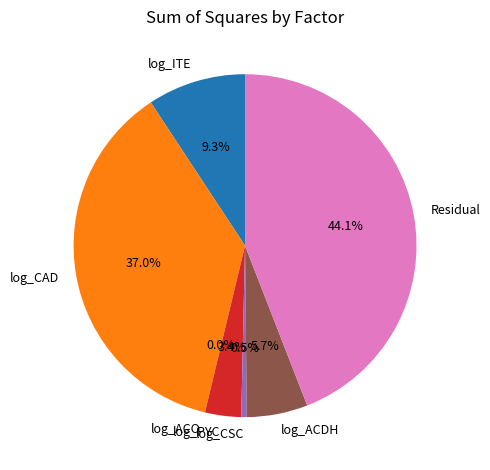

Is there a majority slice in this chart?

No